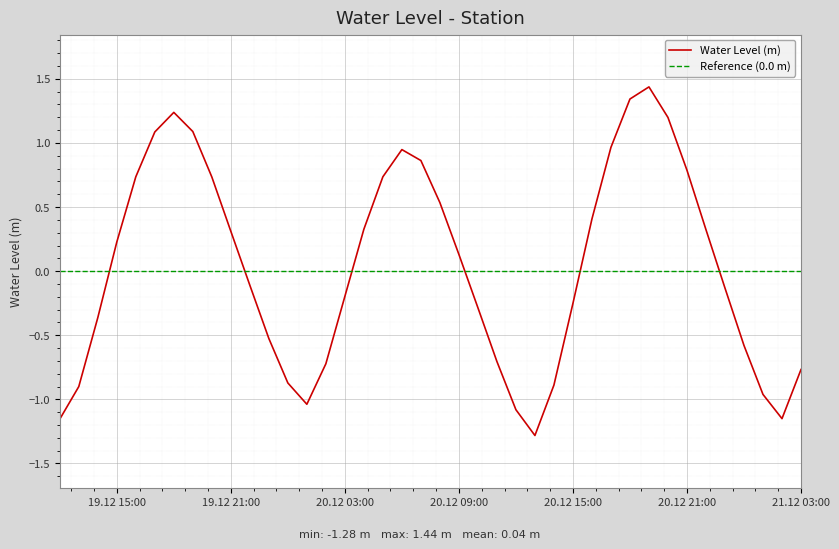

The value at 2022-12-20 23:00:00 is -0.1. True or false?

True